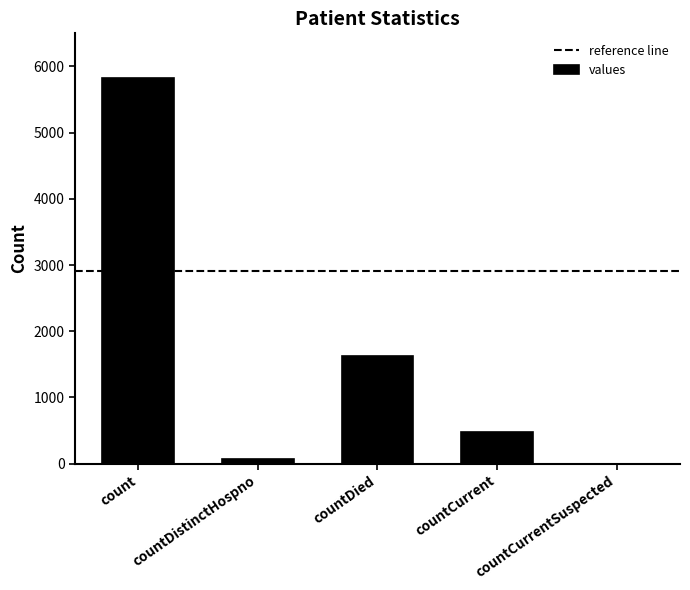

Which label corresponds to the largest value in the chart?

count